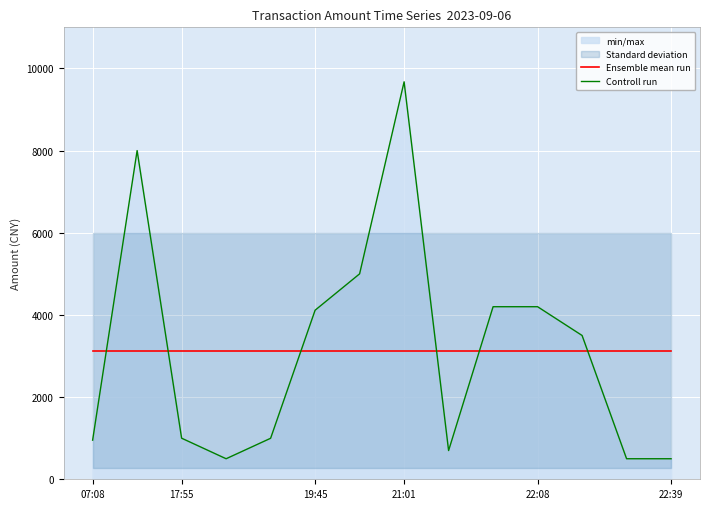

True or false: Ensemble mean run and Controll run cross at least once.

True